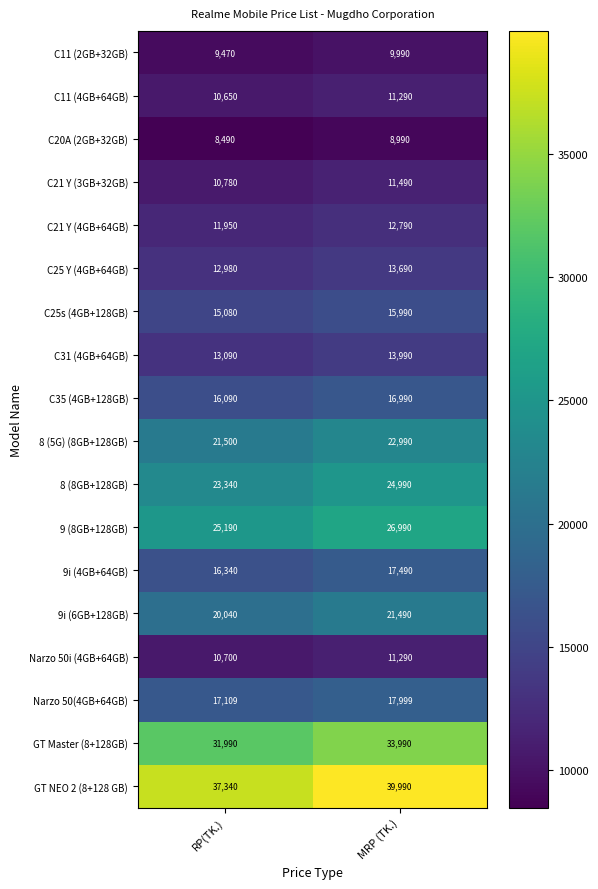

Read the C25 Y (4GB+64GB) value at RP(TK.).

12980